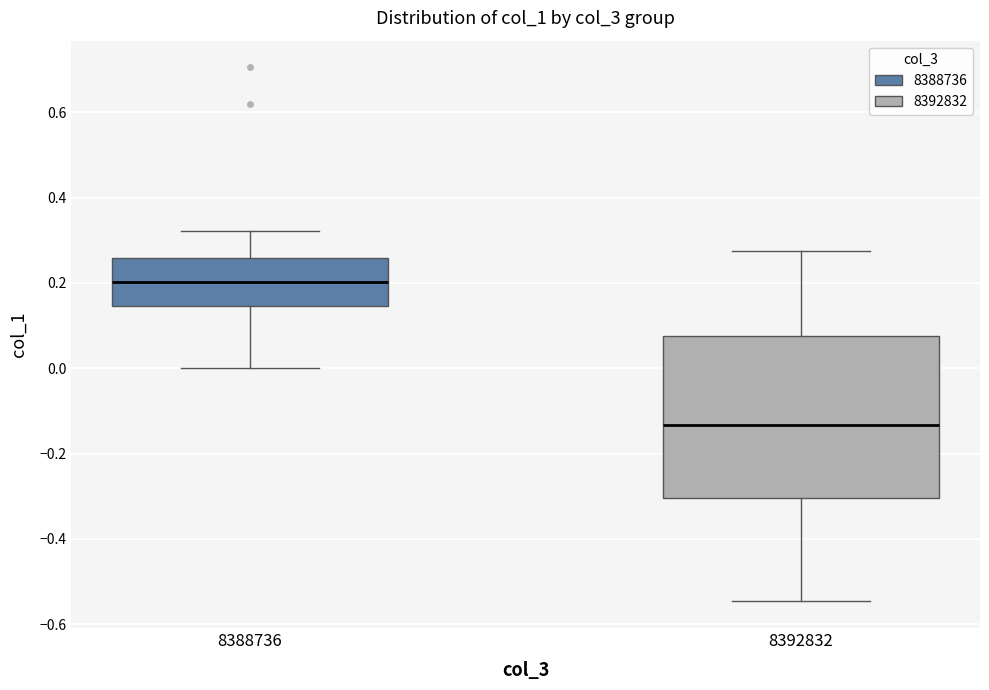

Where does the lower whisker of the box at x = 8388736 end on the y-axis? The values are not printed on the chart, so give them approximately, as read against the axis.

0.00